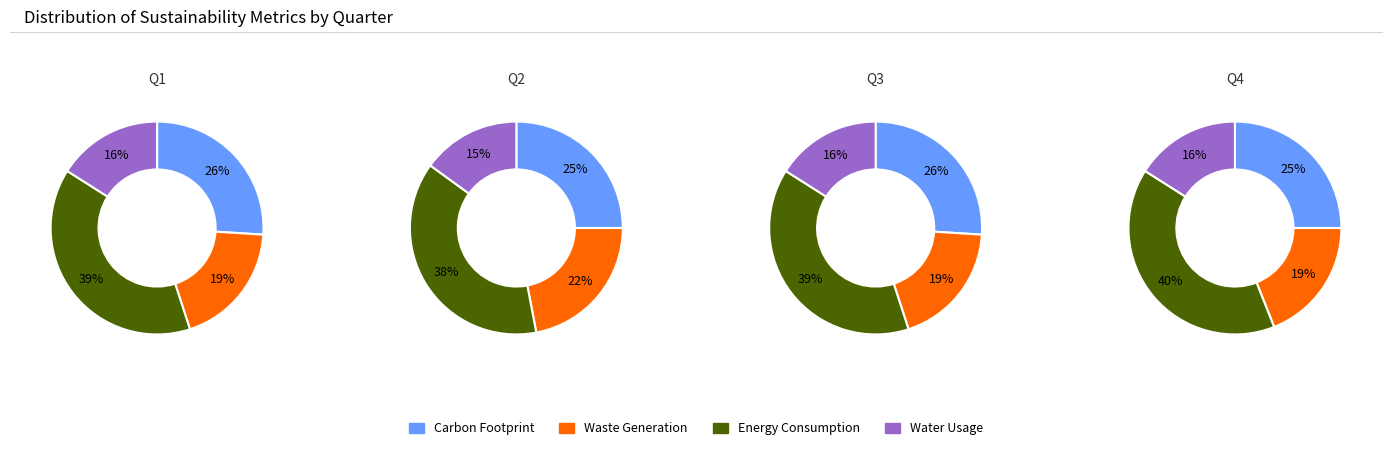

What percentage do 3 and 2 together represent?

48.3%